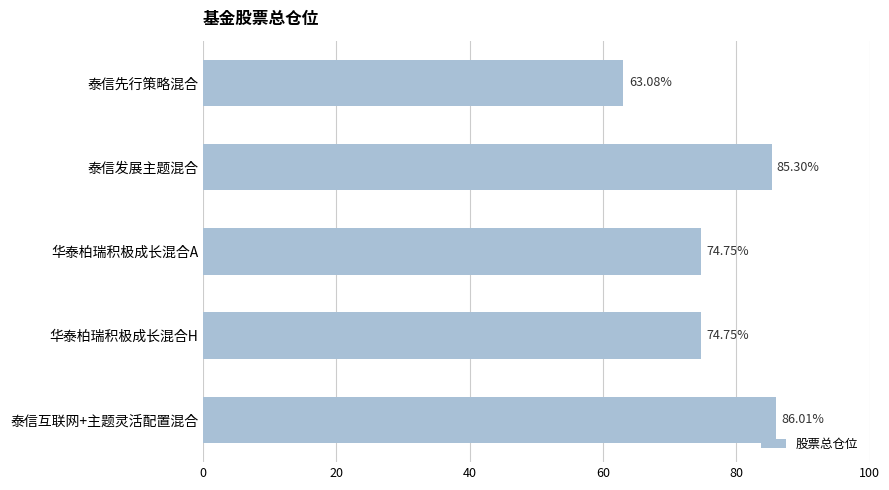

What is the difference between the second highest and minimum values?

22.2